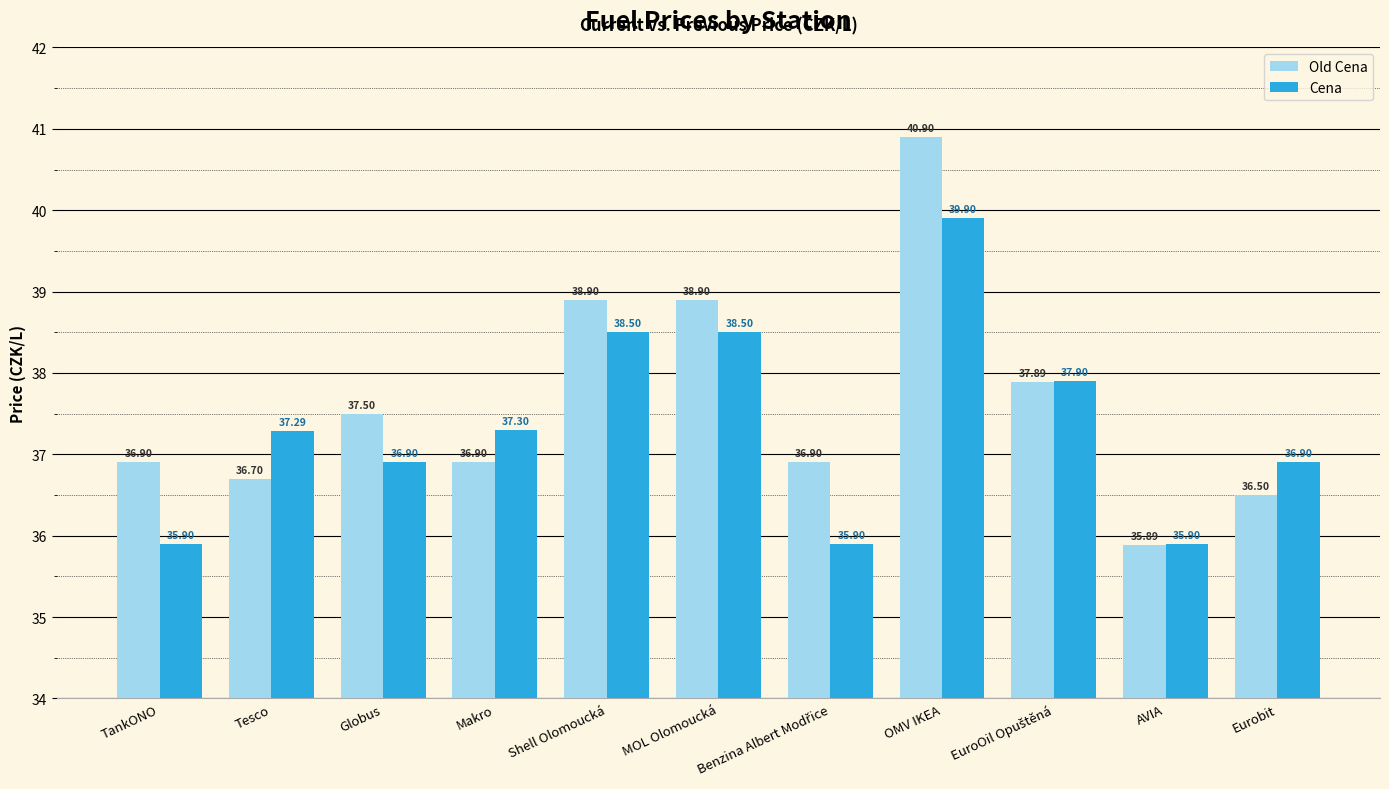

At how many categories does at least one series exceed 36?

10